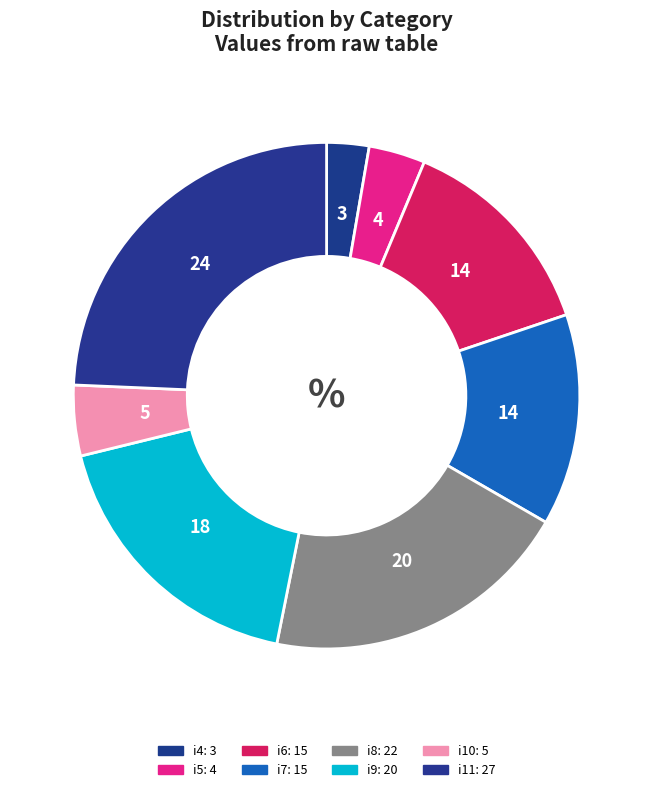

What percentage is the i7 slice, to the nearest percent?

14%